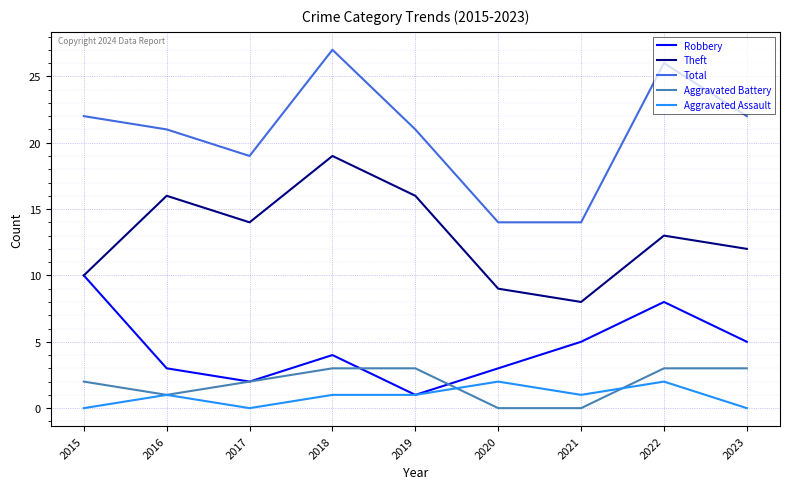

Rank the series at 2023 from lowest to highest value.

Aggravated Assault, Aggravated Battery, Robbery, Theft, Total